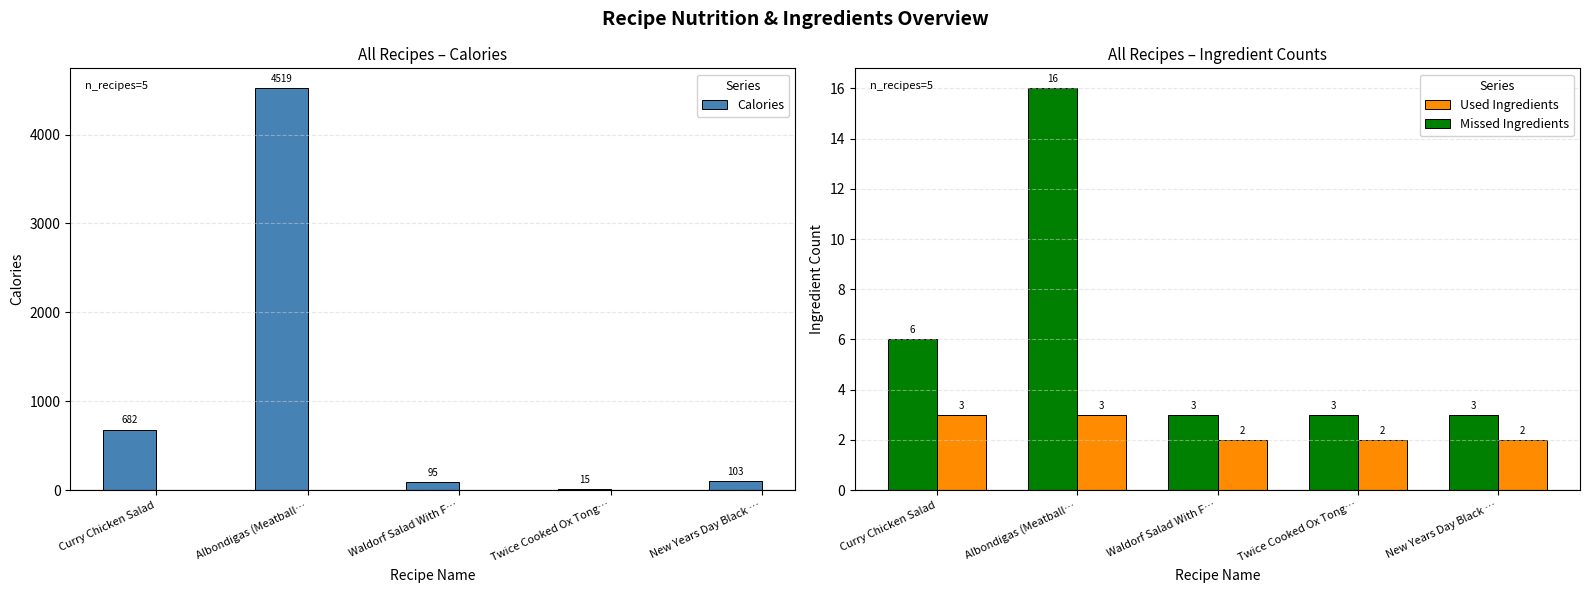

What is the highest value of the Missed Ingredients series?

16